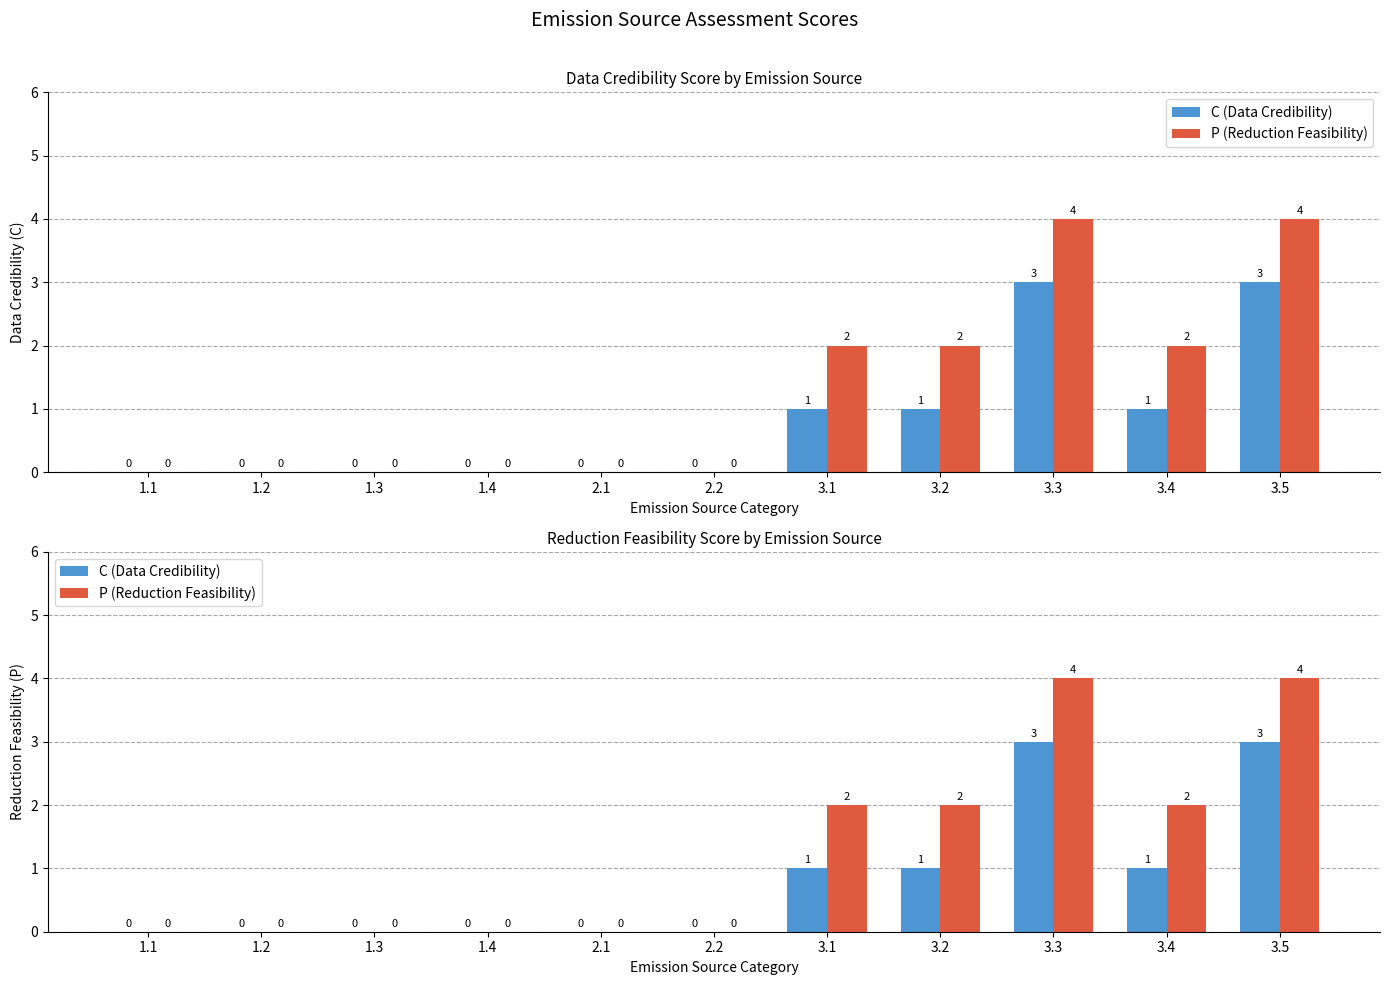

Reading left to right, extract all data points from this chart.

C (Data Credibility): 0	0	0	0	0	0	1	1	3	1	3
P (Reduction Feasibility): 0	0	0	0	0	0	2	2	4	2	4